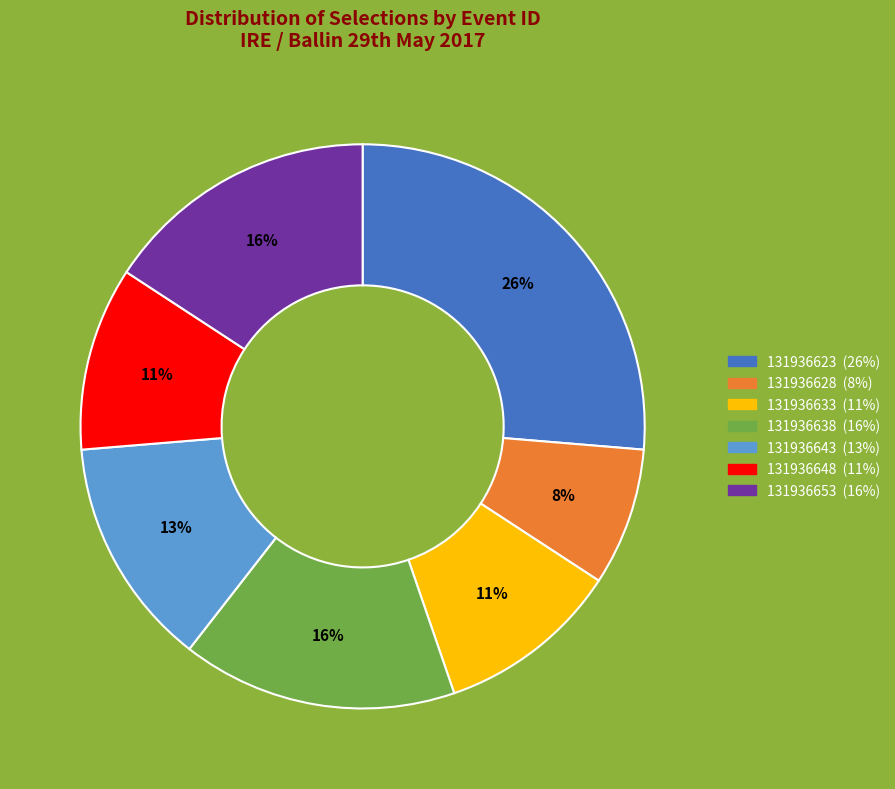

Does any single category account for the majority?

No